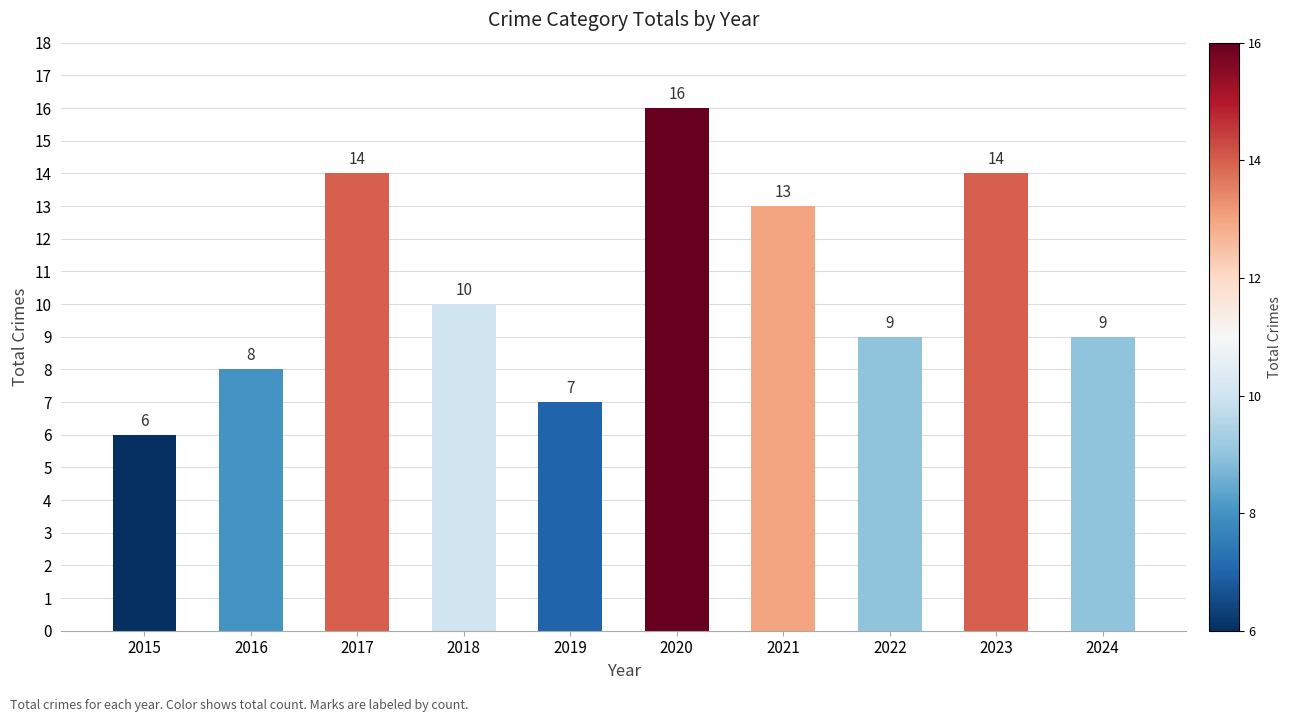

How many data points does each series have?

10